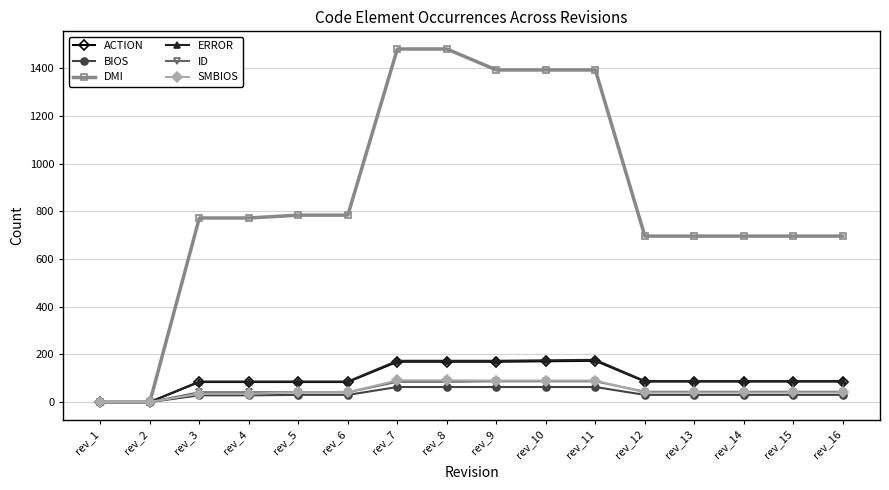

True or false: ACTION has more than 0 points higher than both neighbors.

True